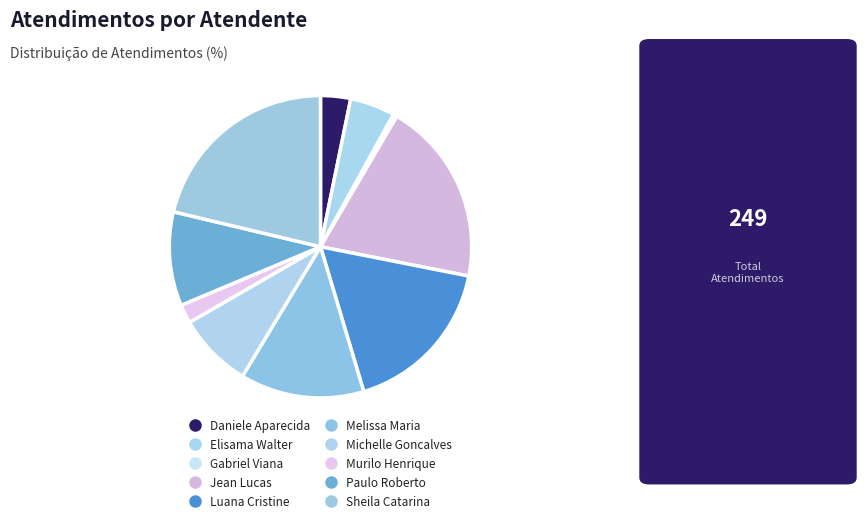

How many slices are in this pie chart?

10